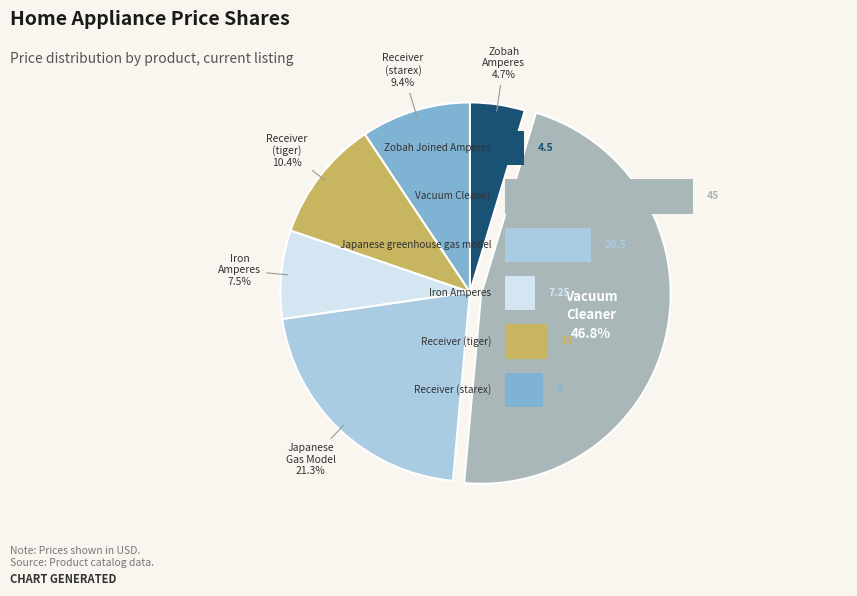

Is there any slice that represents more than half of the pie?

No